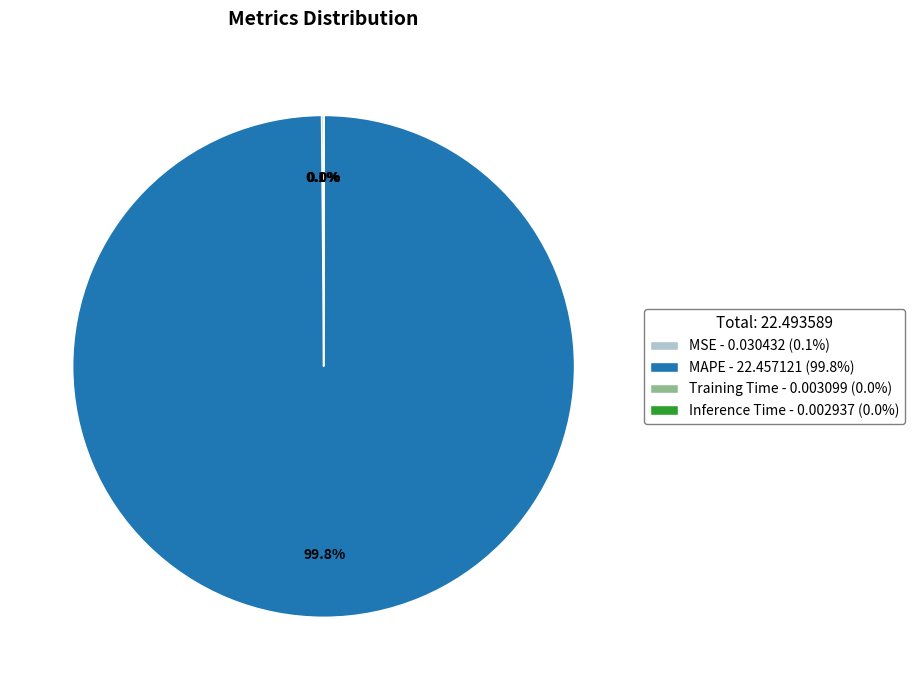

Does MAPE - 22.457121 (99.8%) account for over 50% of the chart?

Yes